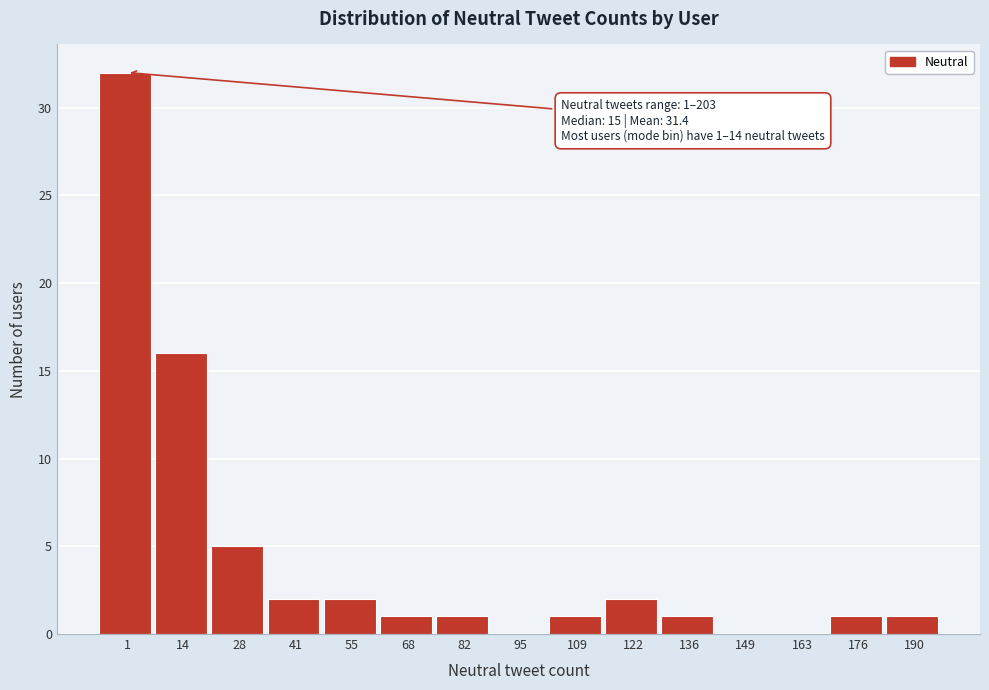

Reading left to right, list all the values displayed in this chart.

1=32	14=16	28=5	41=2	55=2	68=1	82=1	95=0	109=1	122=2	136=1	149=0	163=0	176=1	190=1